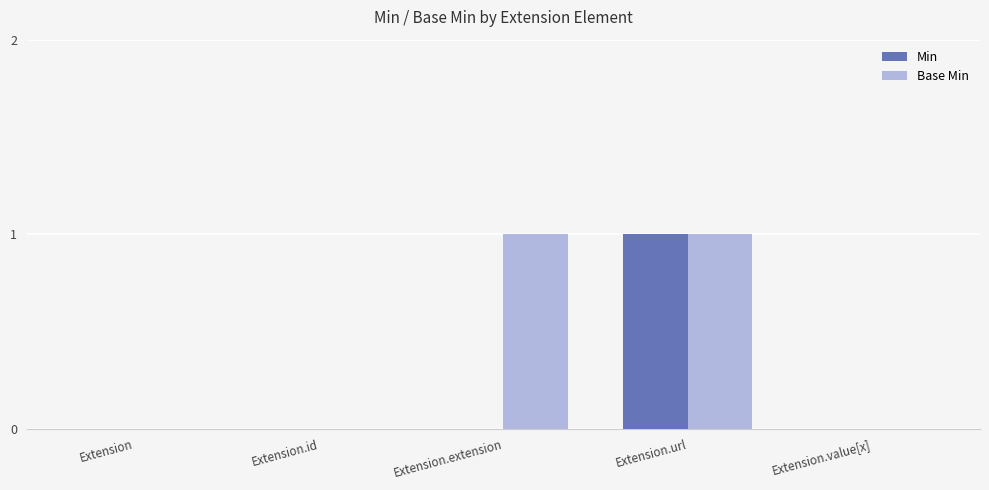

The value of Base Min at Extension.extension is 1. True or false?

True